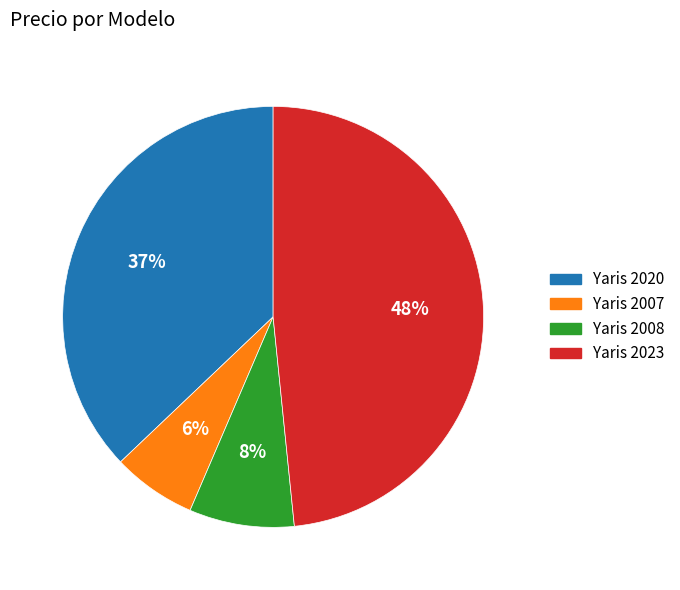

To the nearest percent, what is the difference between the Yaris 2007 and Yaris 2020 slice percentages?

31%